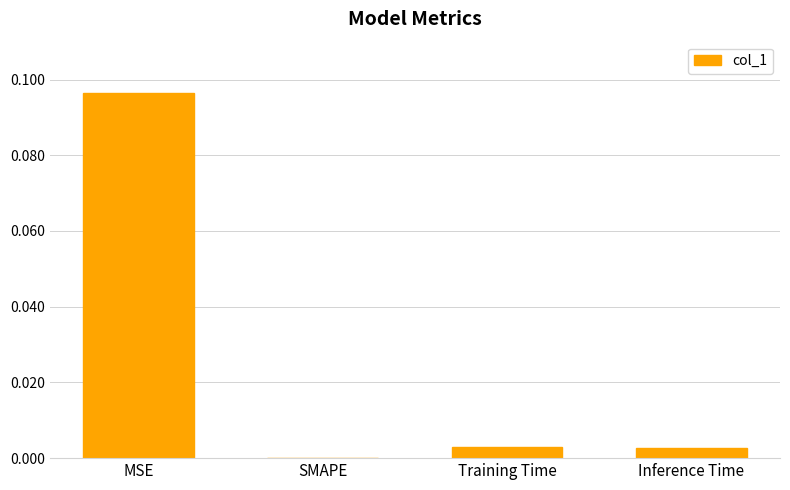

Is it true that the value at Training Time is 0.0?

True